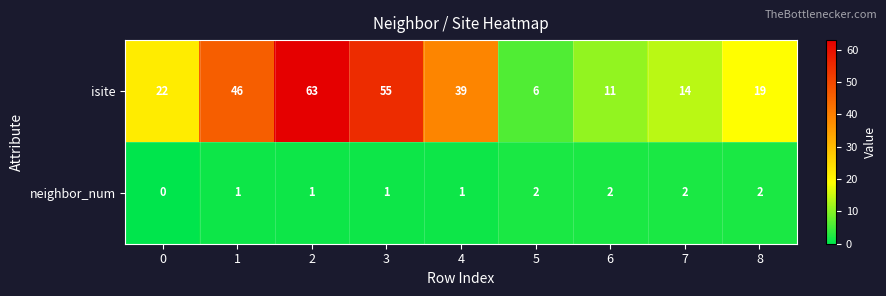

The value of isite at 0 is 22. True or false?

True